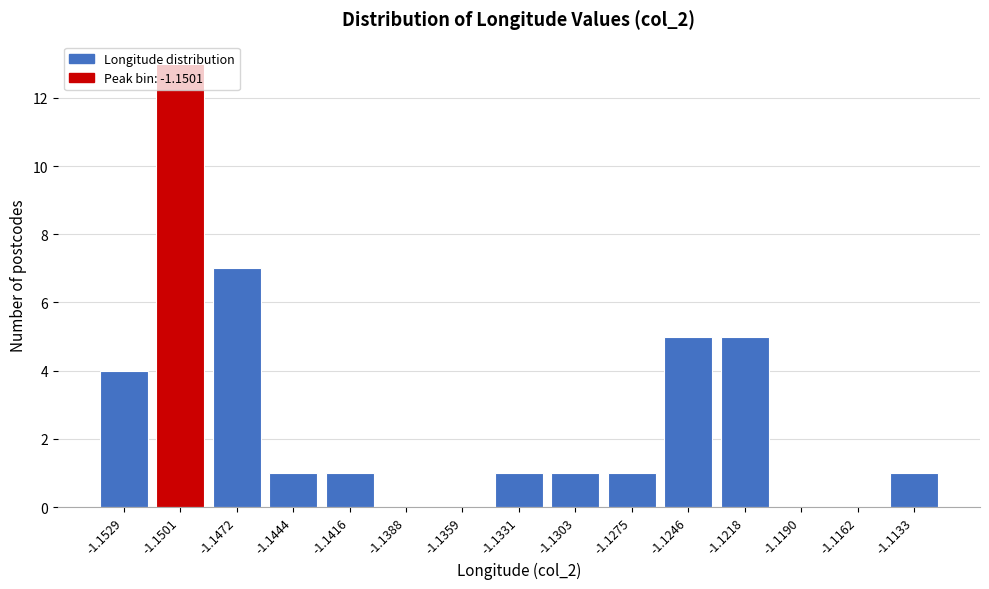

What is the sum of all values?

40